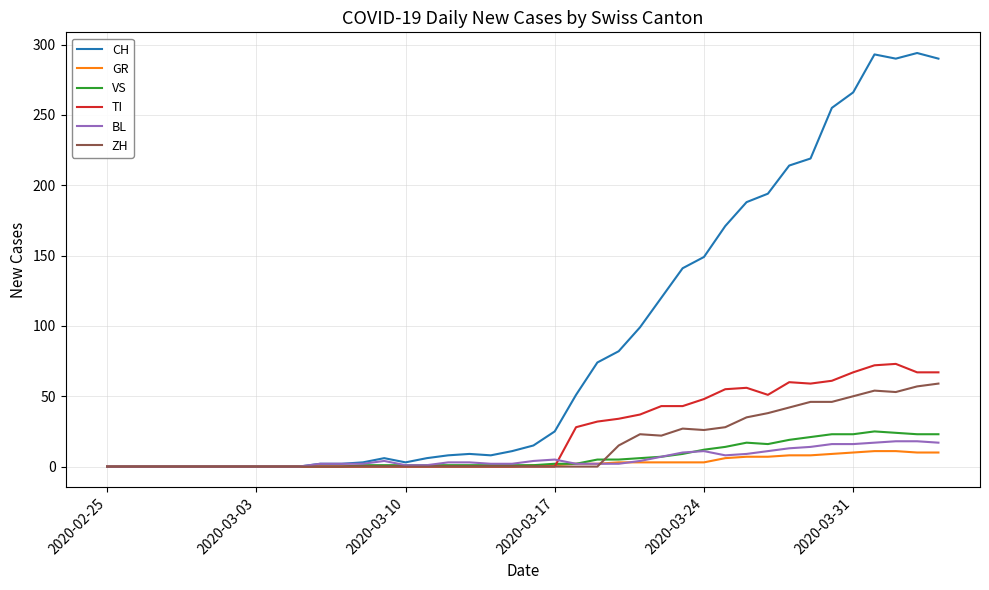

Which series has the largest total across all categories?

CH